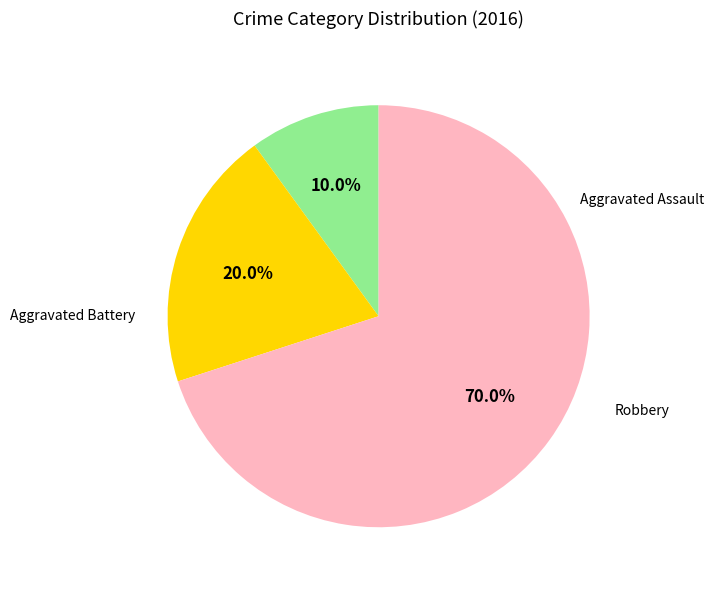

What is the total percentage of Robbery and Aggravated Assault?

80.0%